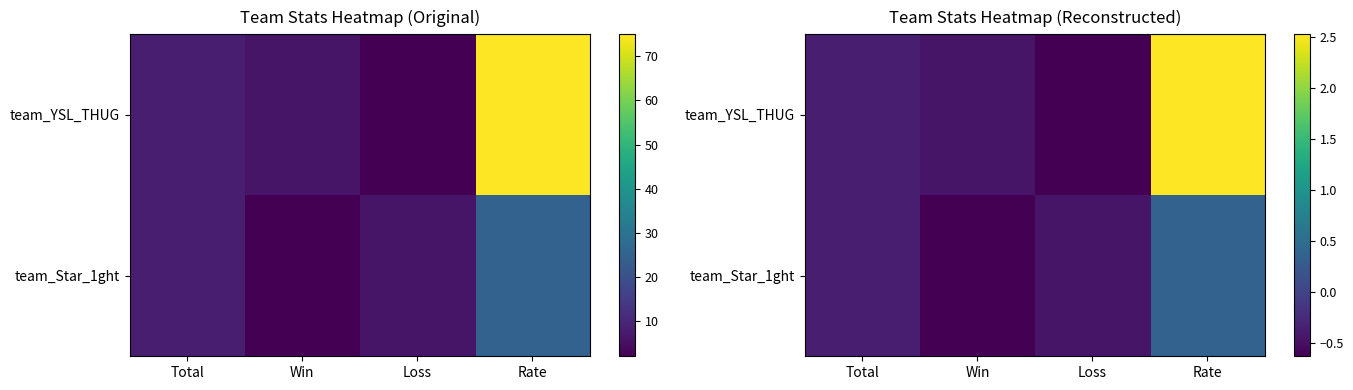

Rank the series at Loss from highest to lowest value.

team_Star_1ght, team_YSL_THUG